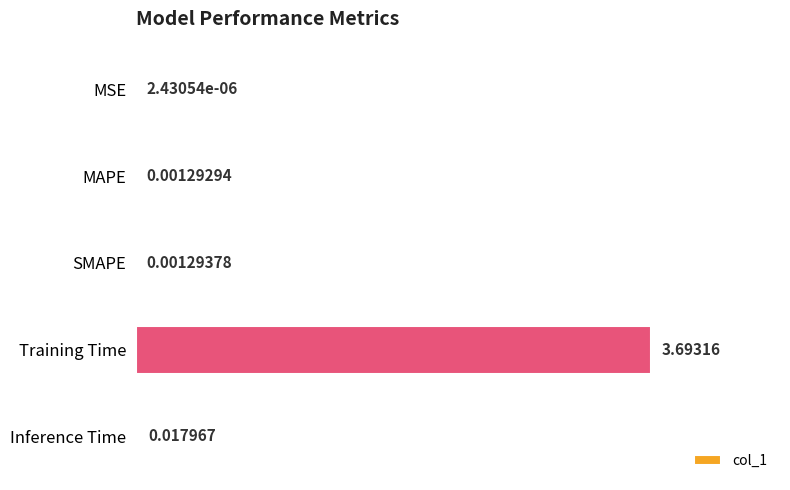

Which category has the highest value across all series?

Training Time